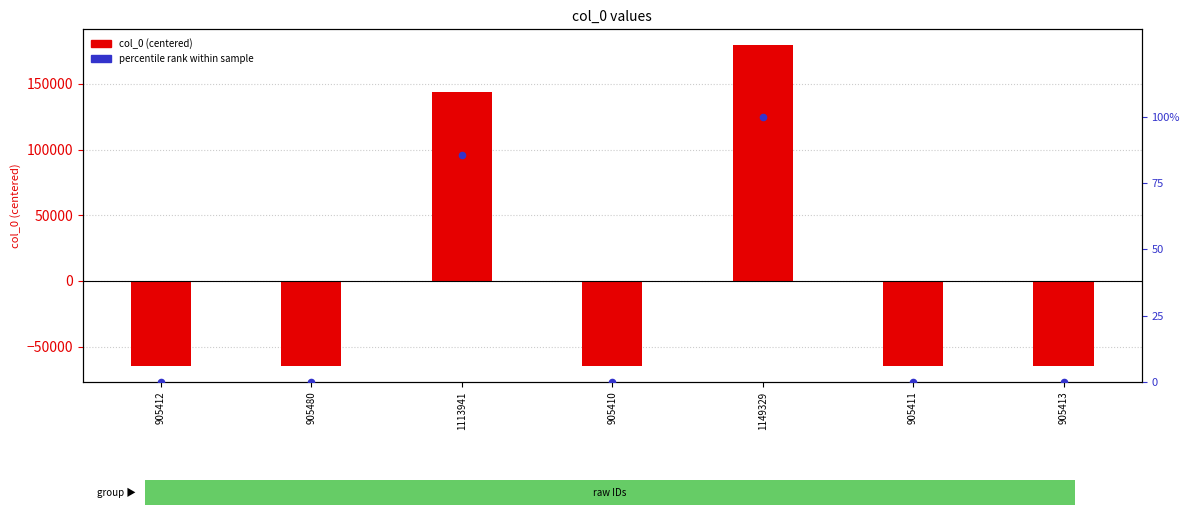

What is the total value across all series at 1113941?

143969.9